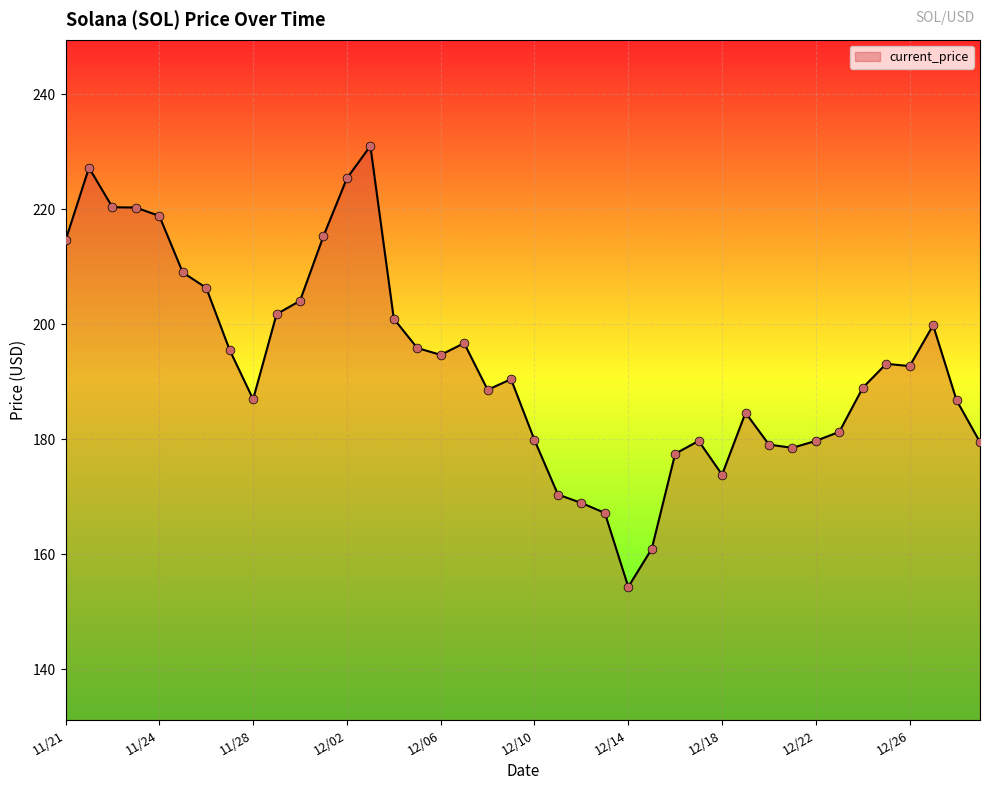

What is the minimum value shown in the chart?

154.3